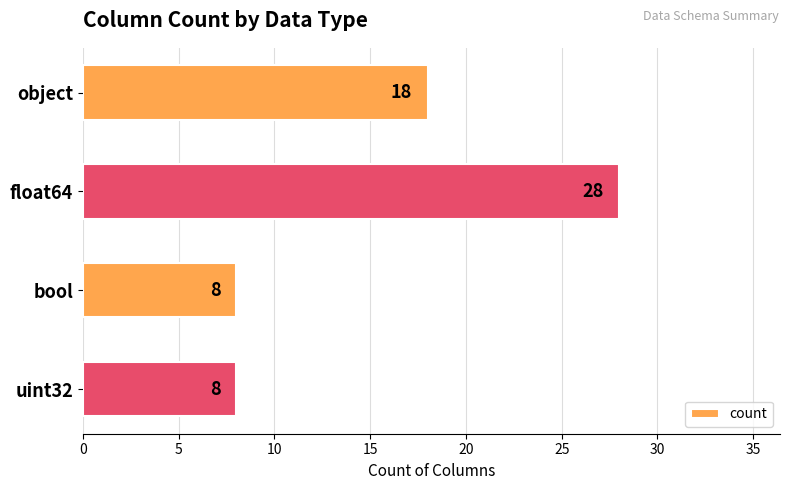

Count the values in the range 8 to 28.

4